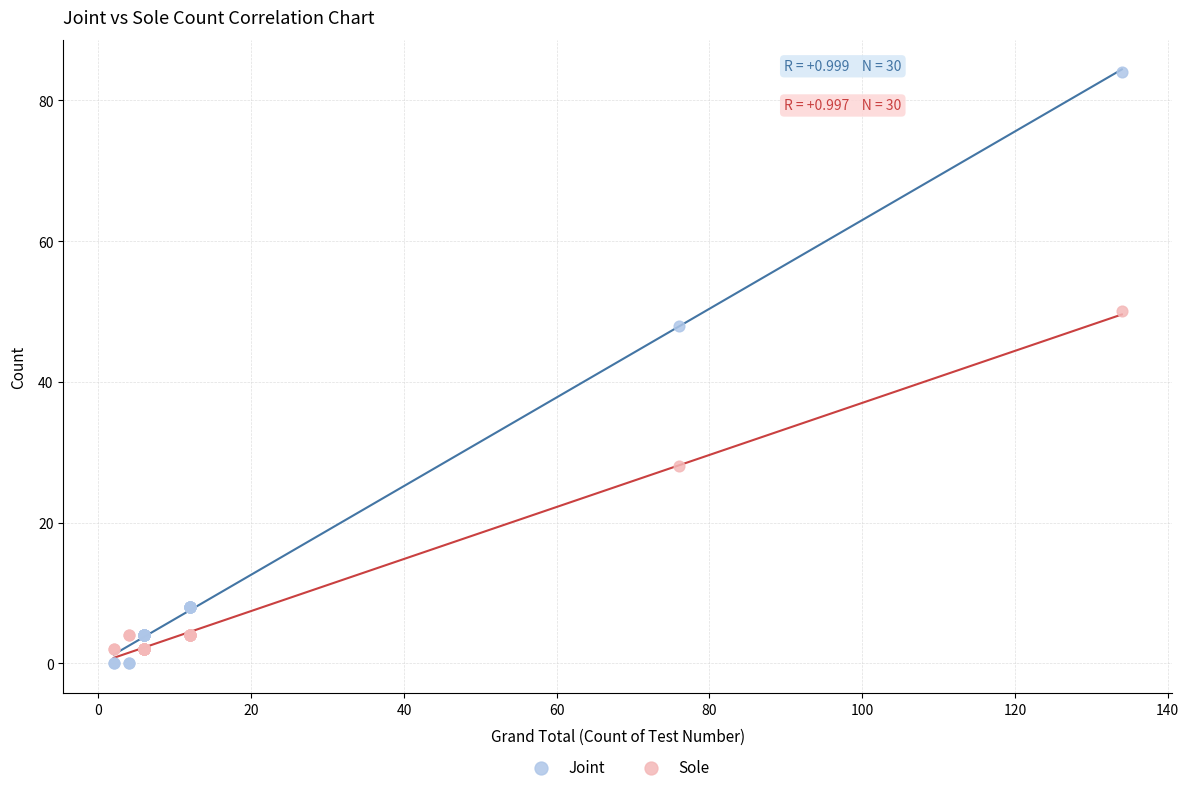

Which series reaches the minimum Y coordinate?

Joint